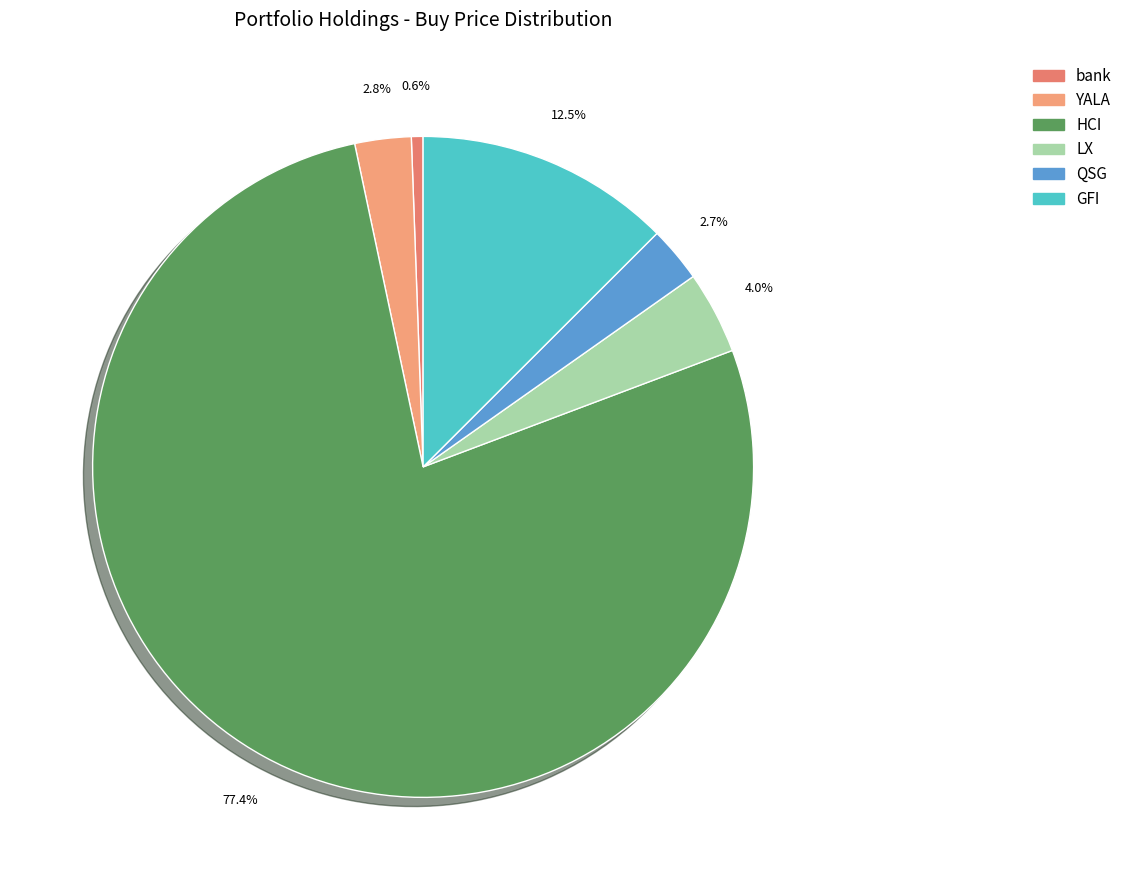

What is the total percentage of QSG and YALA?

5.5%